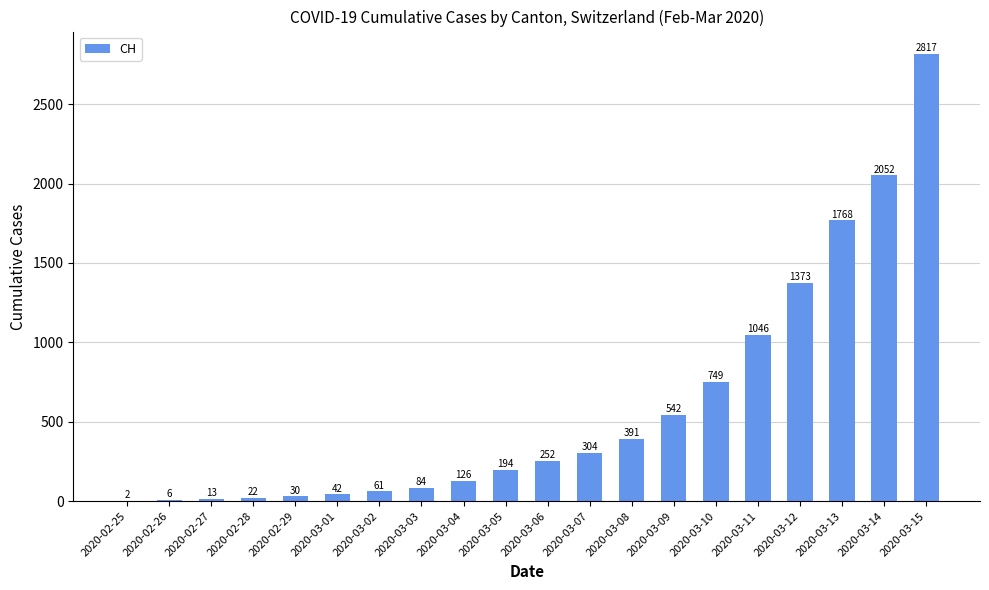

Between 2020-02-26 and 2020-03-10, which is larger?

2020-03-10